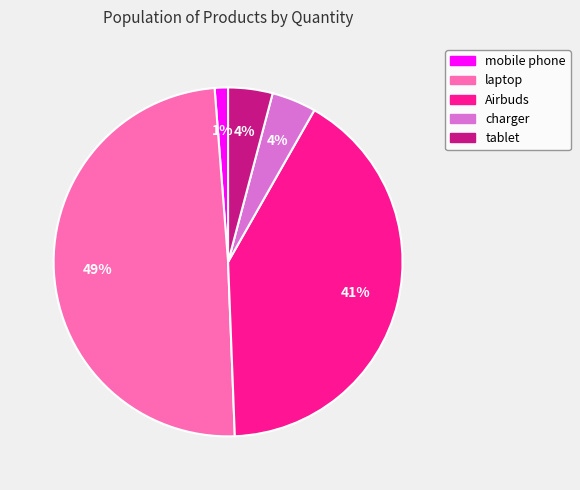

Which has a higher value, mobile phone or Airbuds?

Airbuds